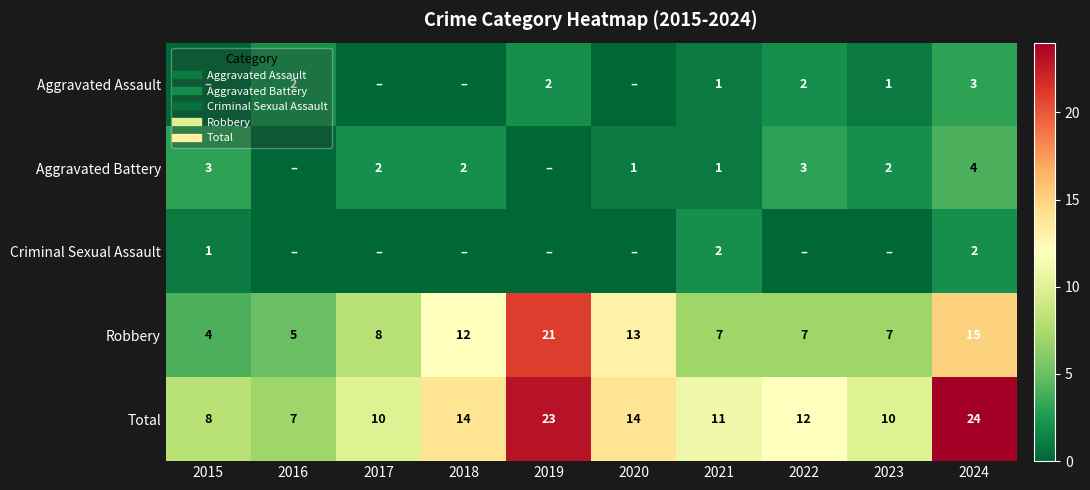

Which category has the highest value across all series?

2024